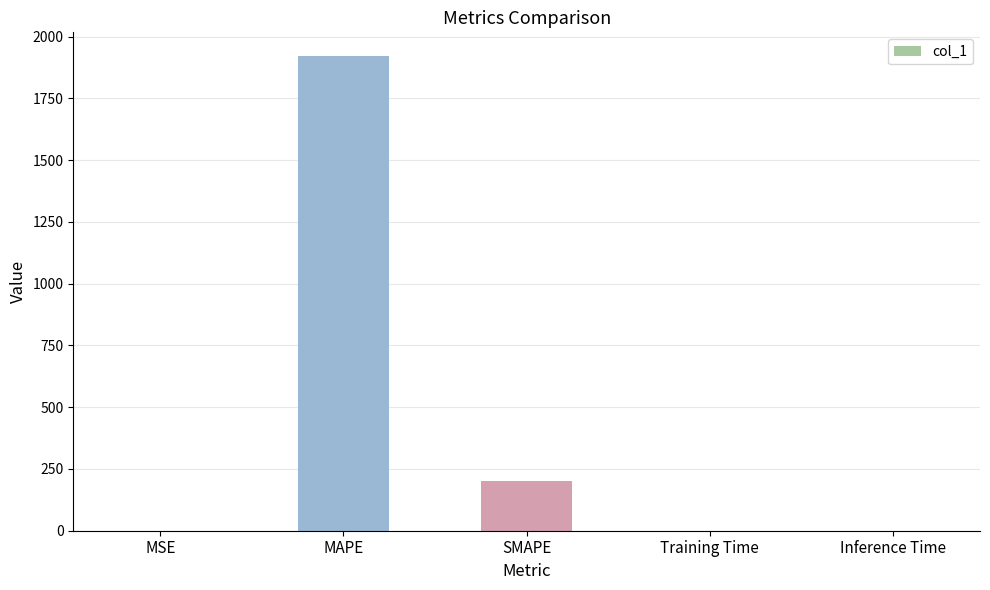

The value at Training Time is 0.0. True or false?

True